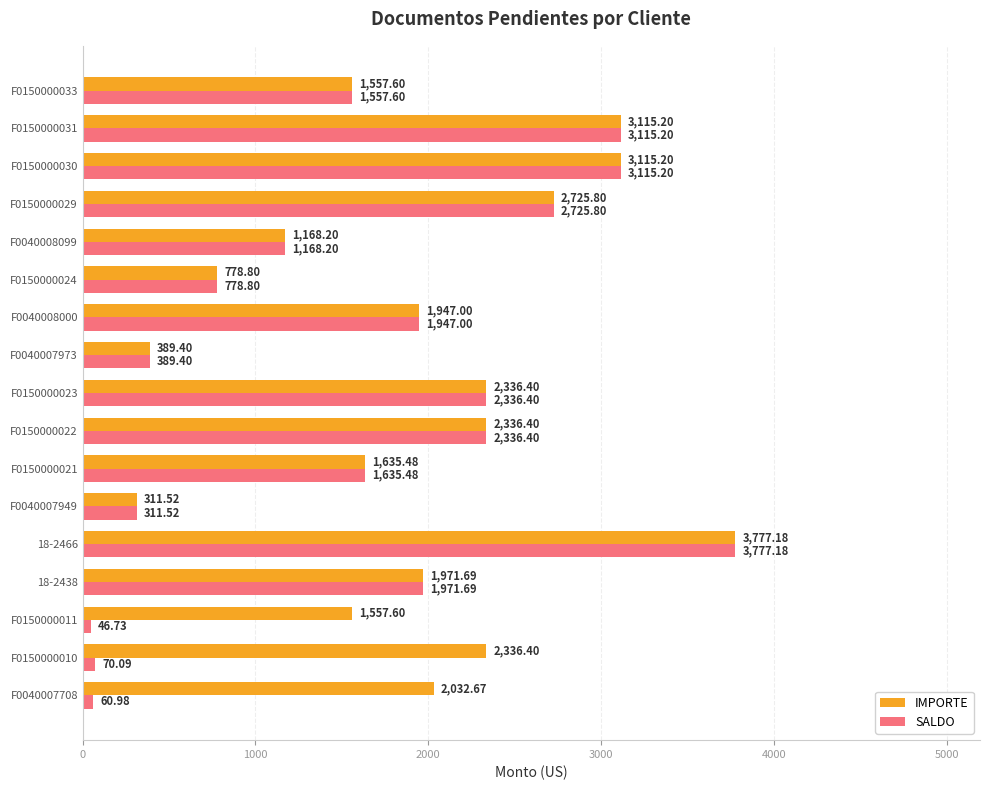

What is the sum of all SALDO values?

27343.7